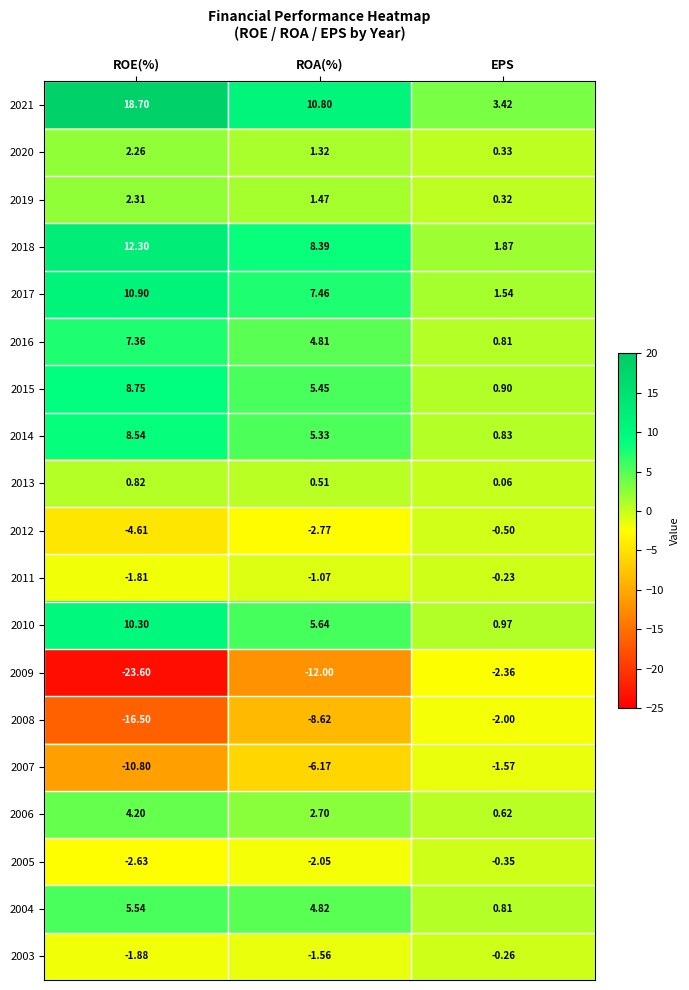

At which category is the sum across all series the highest?

ROE(%)